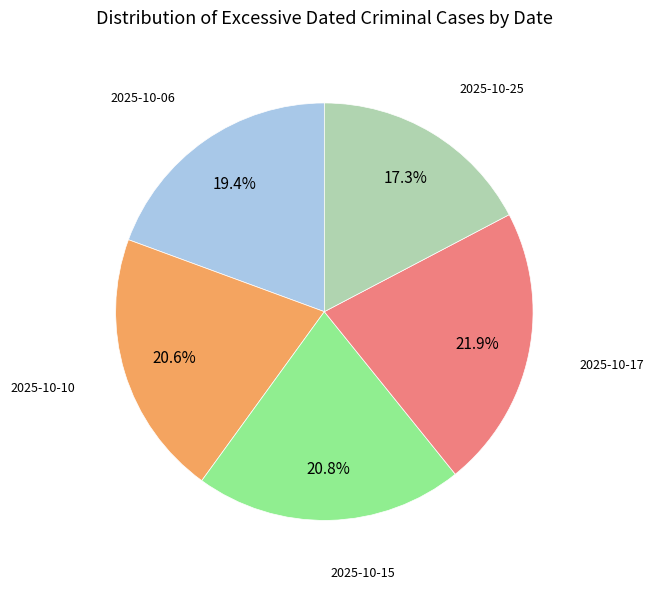

Is there any slice that represents more than half of the pie?

No